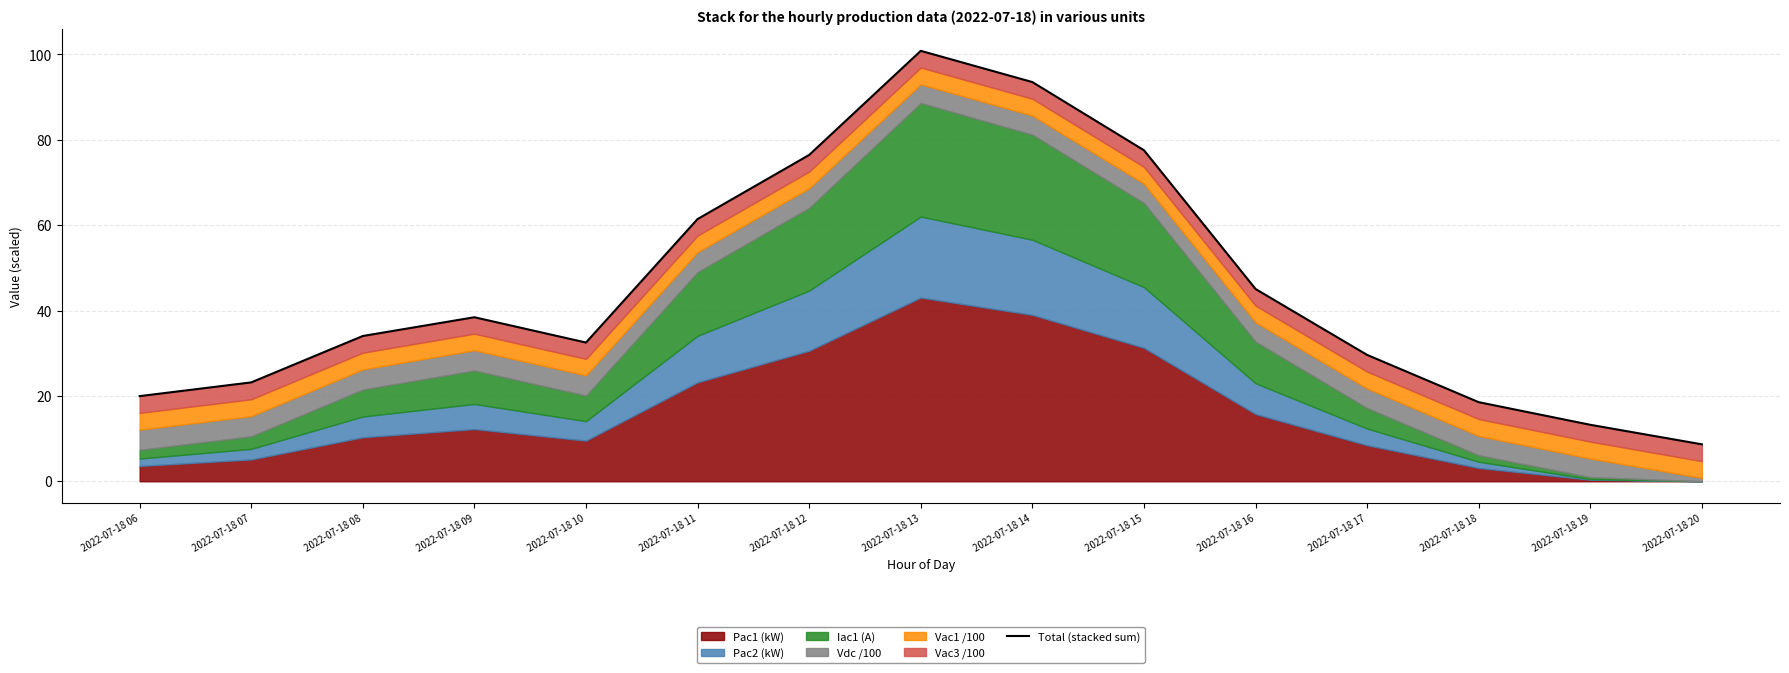

How many lines are shown in the chart?

1